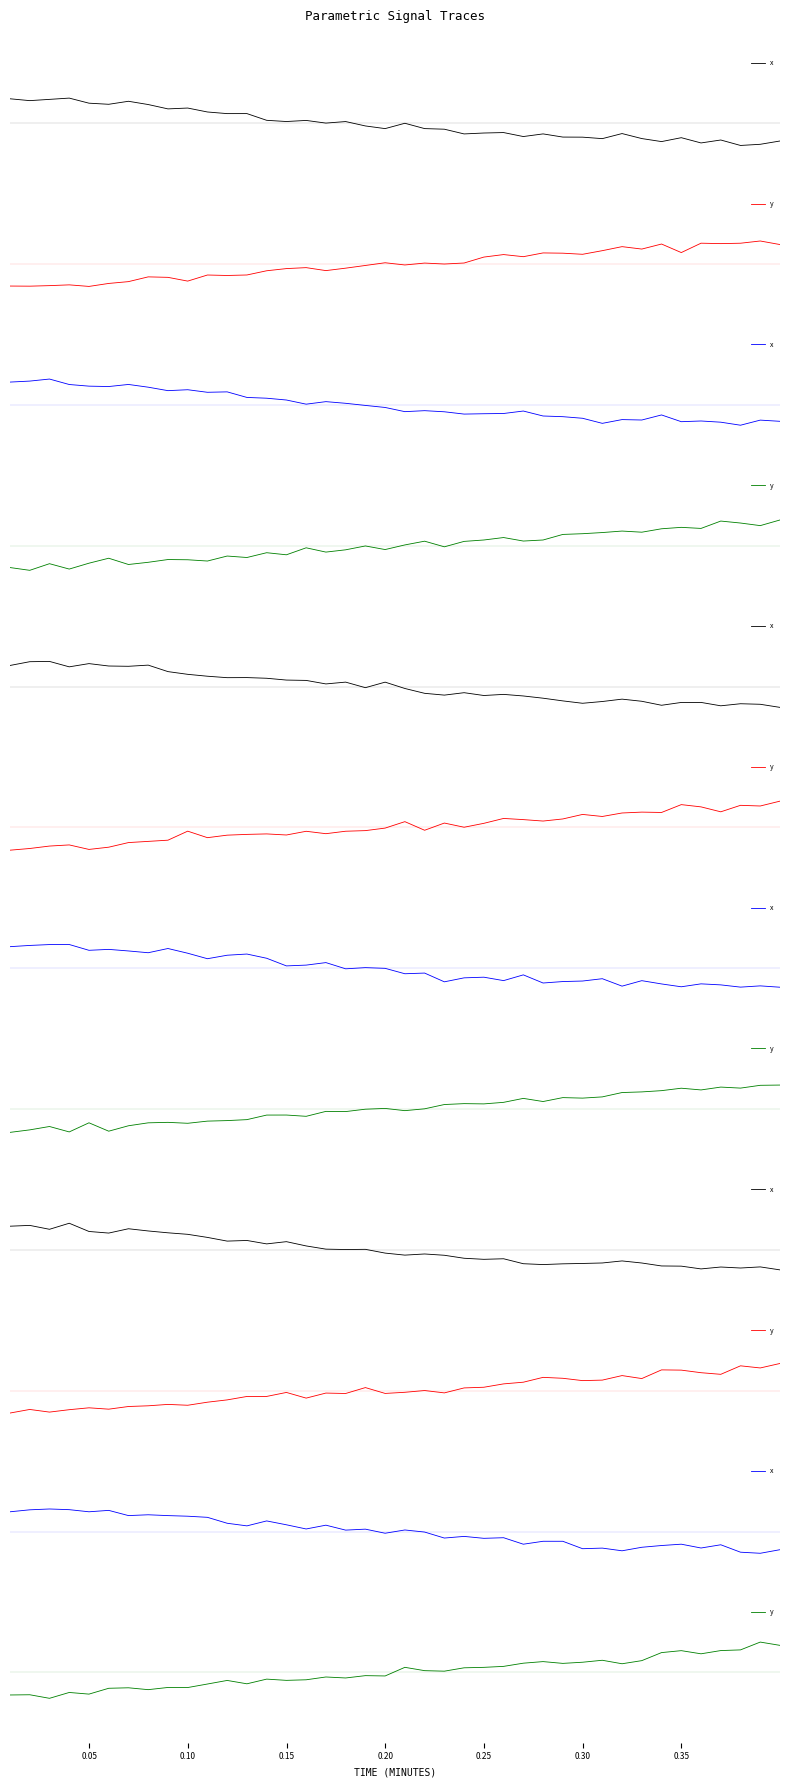

At how many categories does at least one series exceed 0?

39